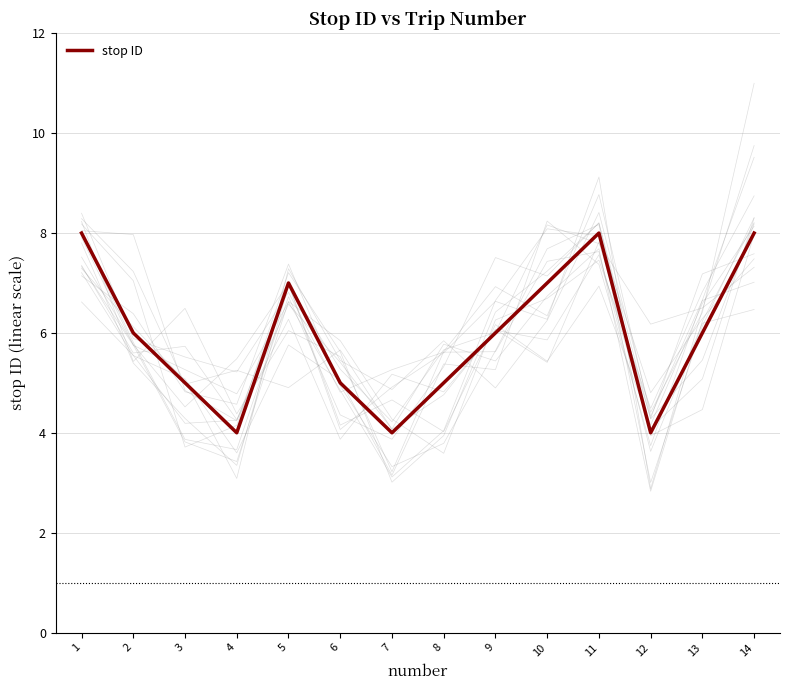

What is the average value?

6